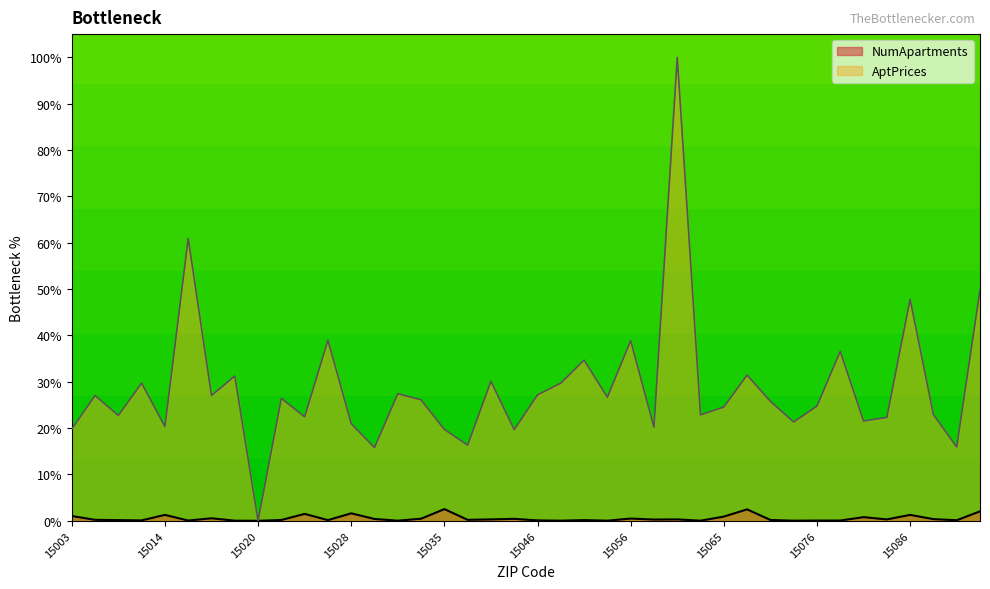

The value of NumApartments at 15031 is 0.0. True or false?

False